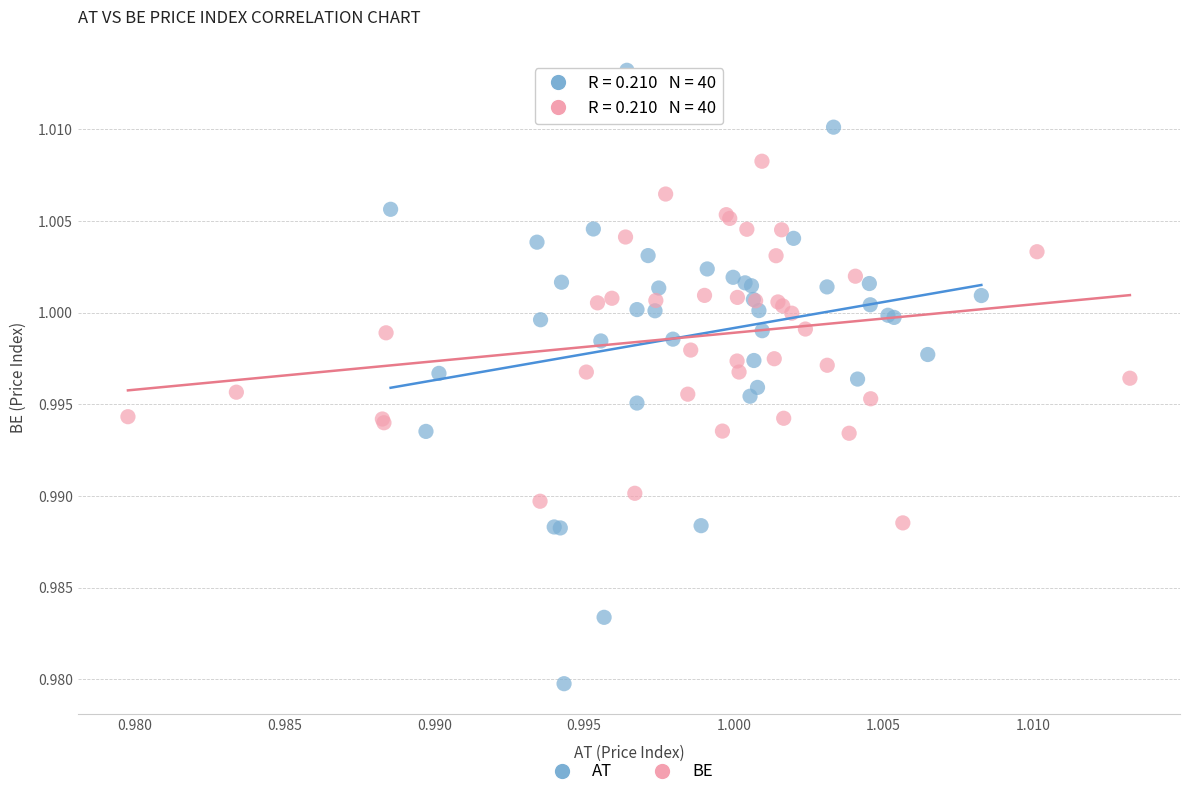

Which series has the largest Y range (max minus min)?

AT